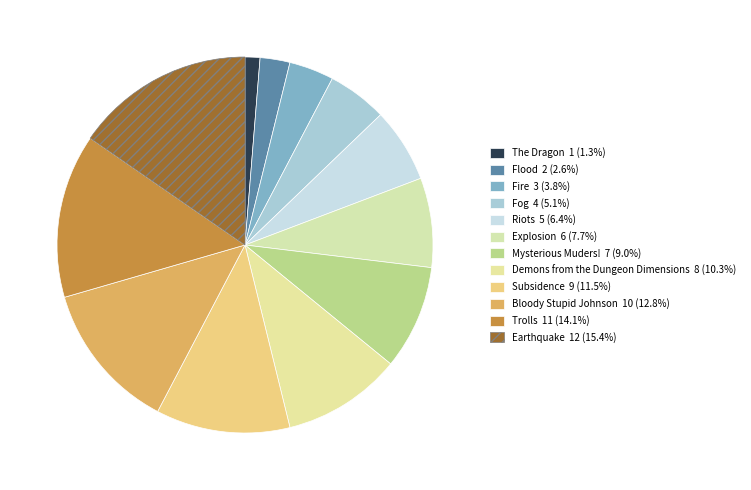

What percentage do Riots and Bloody Stupid Johnson together represent?

19.2%